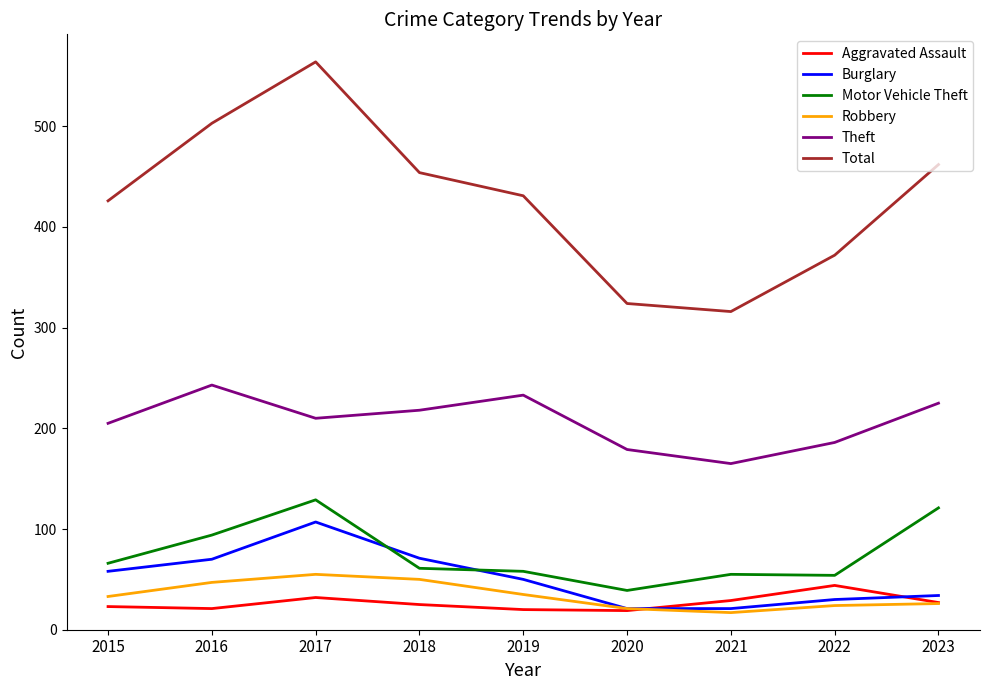

List the series in order of their peak value, highest first.

Total, Theft, Motor Vehicle Theft, Burglary, Robbery, Aggravated Assault